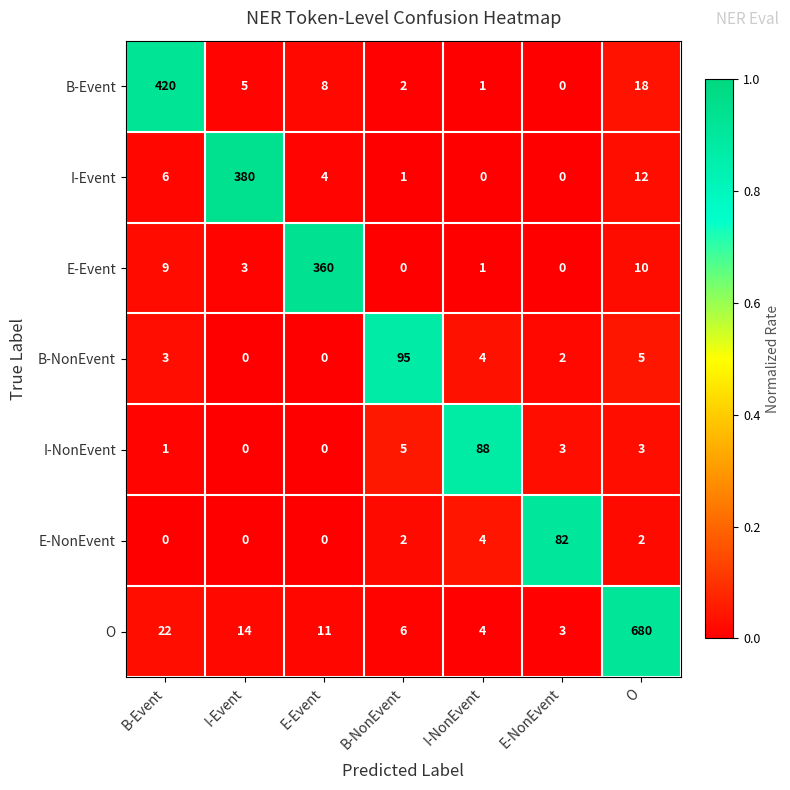

True or false: B-NonEvent has a value of 5 at O.

True